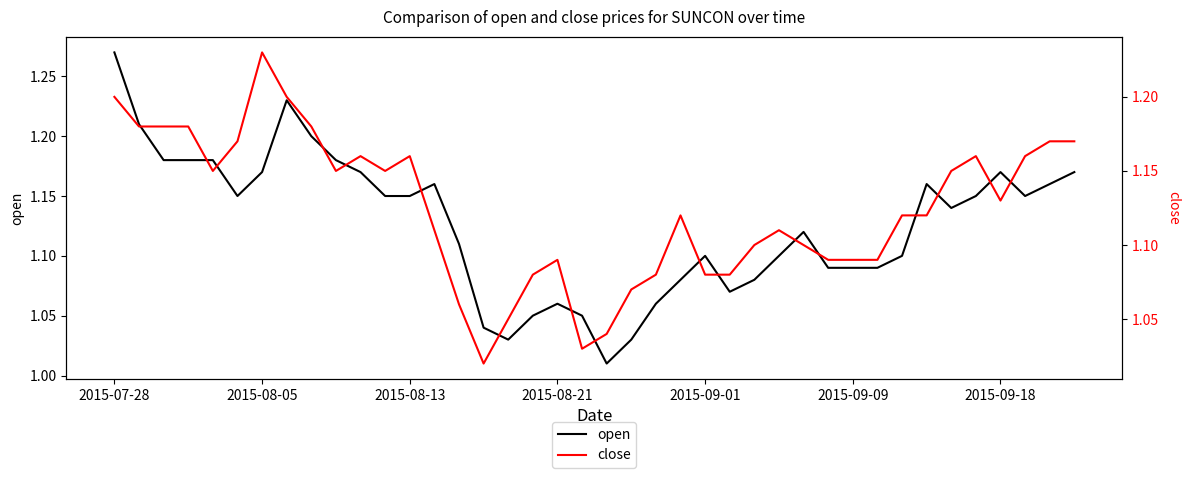

Reading left to right, transcribe all the data shown in this chart.

open: 1.3	1.2	1.2	1.2	1.2	1.1	1.2	1.2	1.2	1.2	1.2	1.1	1.1	1.2	1.1	1.0	1.0	1.1	1.1	1.1	1.0	1.0	1.1	1.1	1.1	1.1	1.1	1.1	1.1	1.1	1.1	1.1	1.1	1.2	1.1	1.1	1.2	1.1	1.2	1.2
close: 1.2	1.2	1.2	1.2	1.1	1.2	1.2	1.2	1.2	1.1	1.2	1.1	1.2	1.1	1.1	1.0	1.1	1.1	1.1	1.0	1.0	1.1	1.1	1.1	1.1	1.1	1.1	1.1	1.1	1.1	1.1	1.1	1.1	1.1	1.1	1.2	1.1	1.2	1.2	1.2